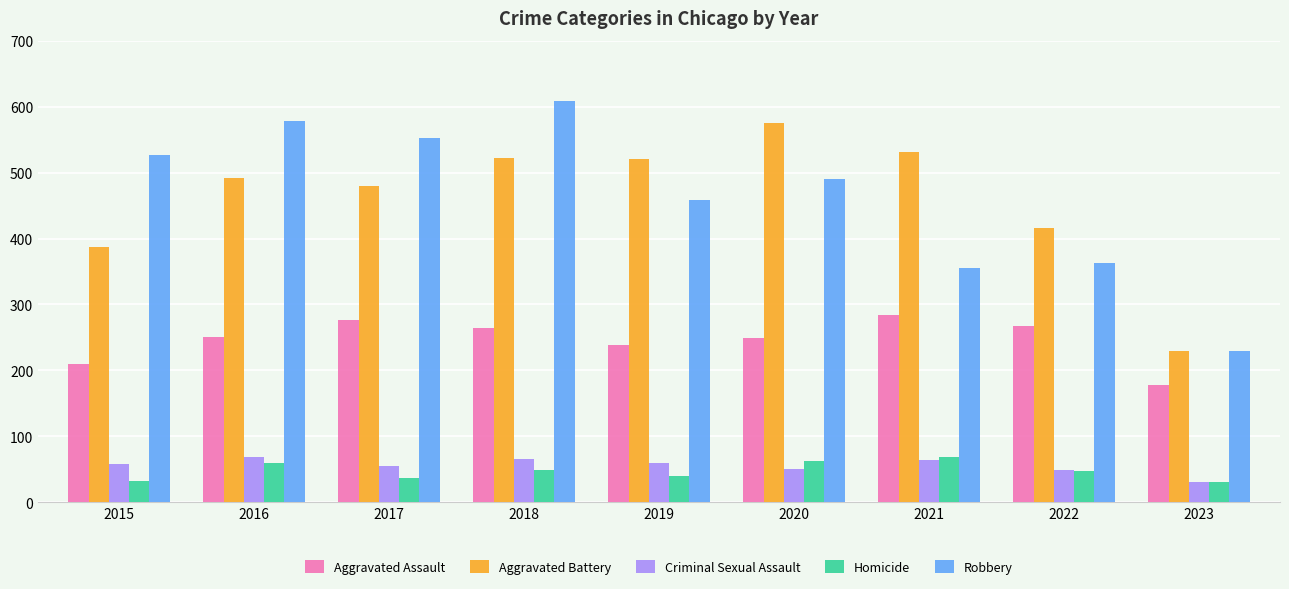

The value of Homicide at 2020 is 63. True or false?

True